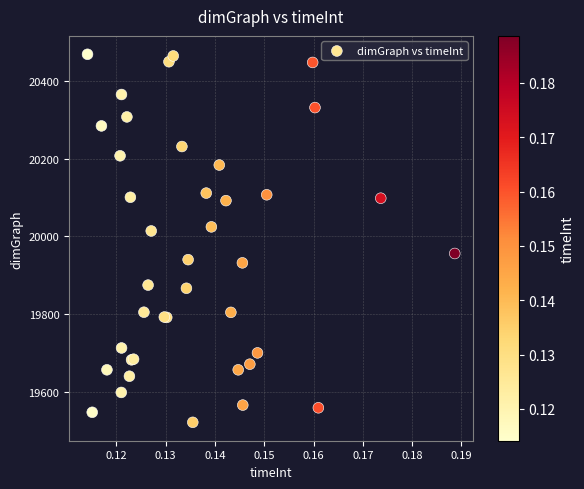

What Y value in the scatter plot is closest to 19995?

20014.2